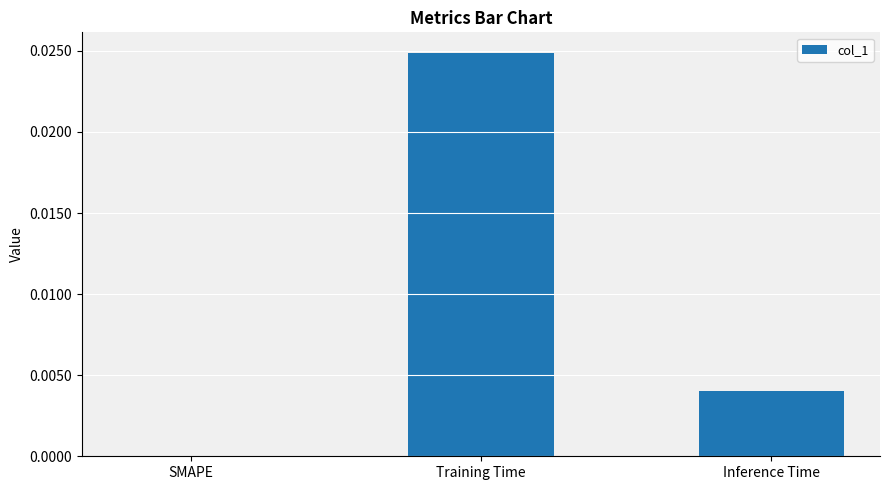

The value at Training Time is 0.0. True or false?

True